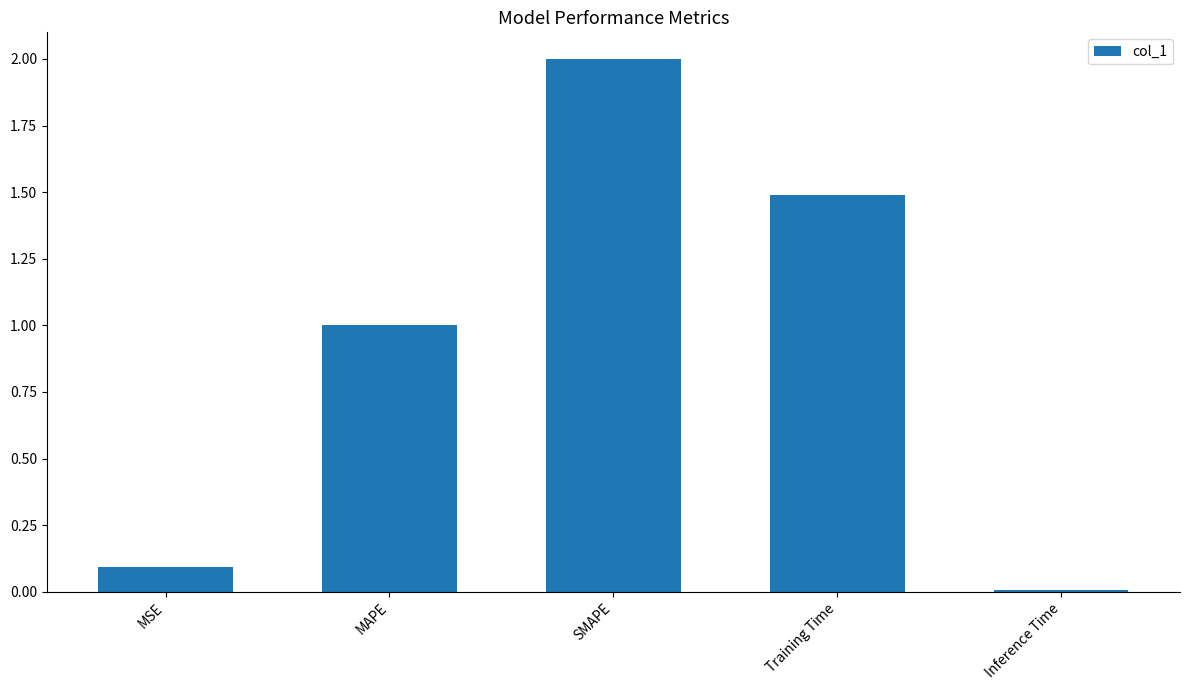

Read the value at SMAPE.

2.0